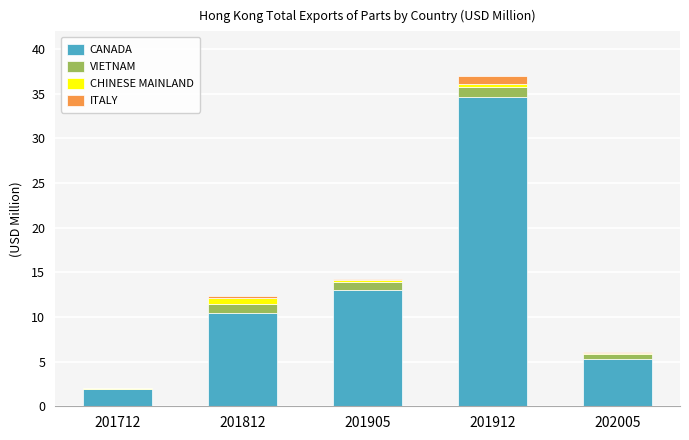

True or false: CANADA has a value of 8.6 at 202005.

False